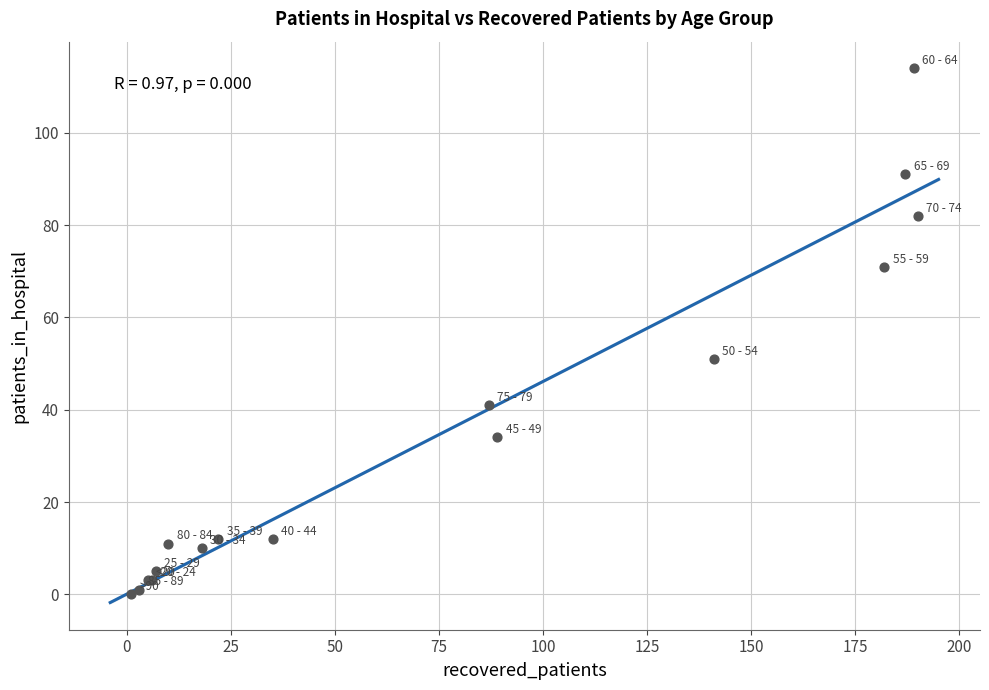

What Y value in the scatter plot is closest to 57?

51